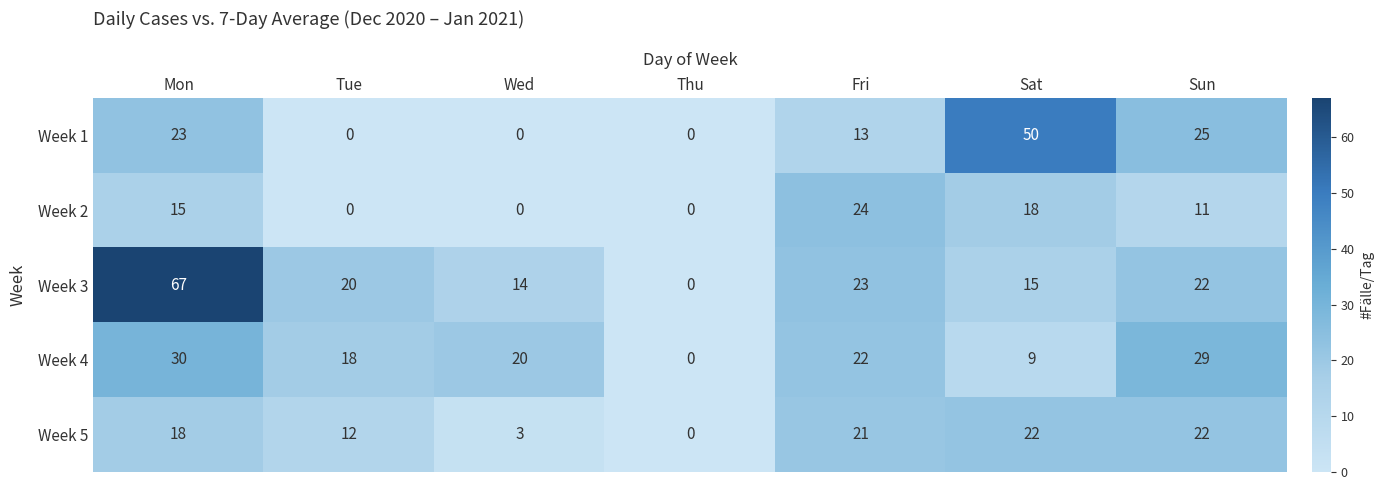

What is the difference between the highest and lowest values at Sun?

18